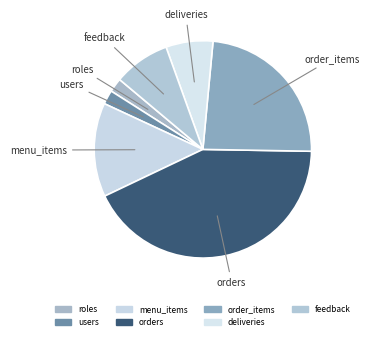

Combined, do feedback and order_items account for over 50%?

No